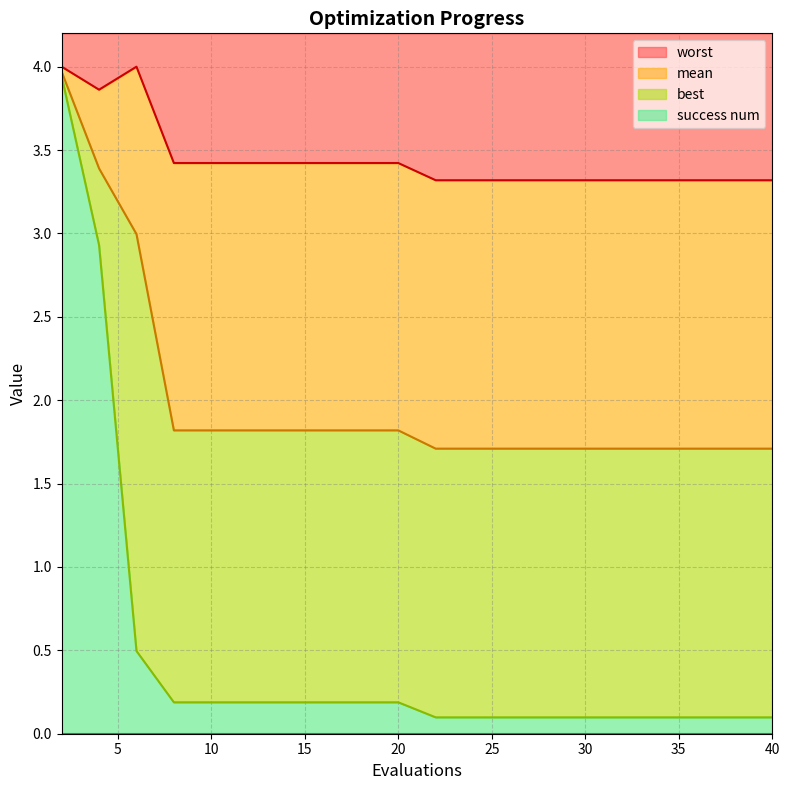

Does the chart have visible grid lines?

Yes